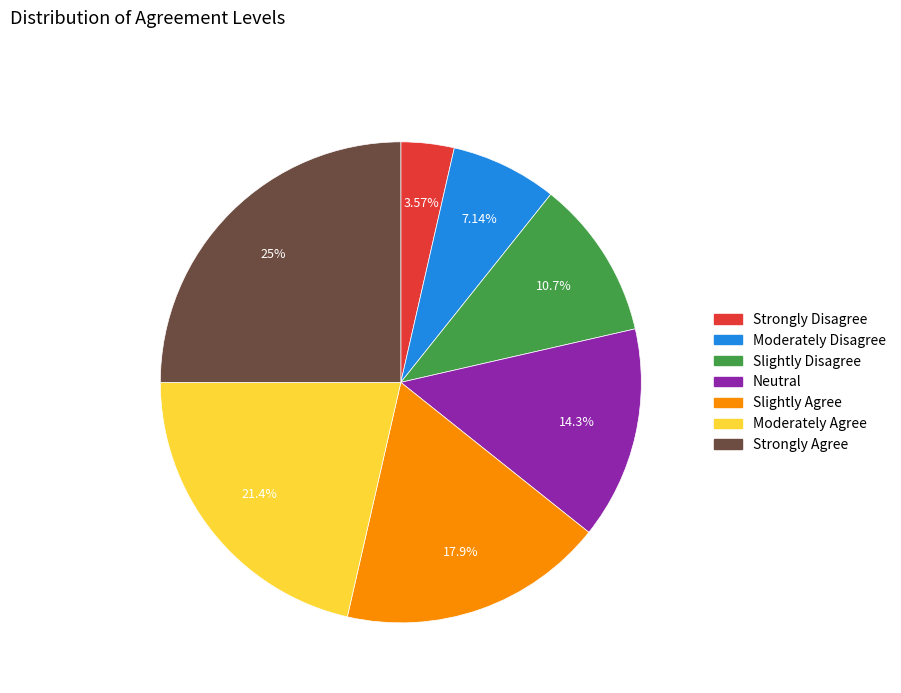

Is the sum of Neutral and Moderately Agree greater than half?

No